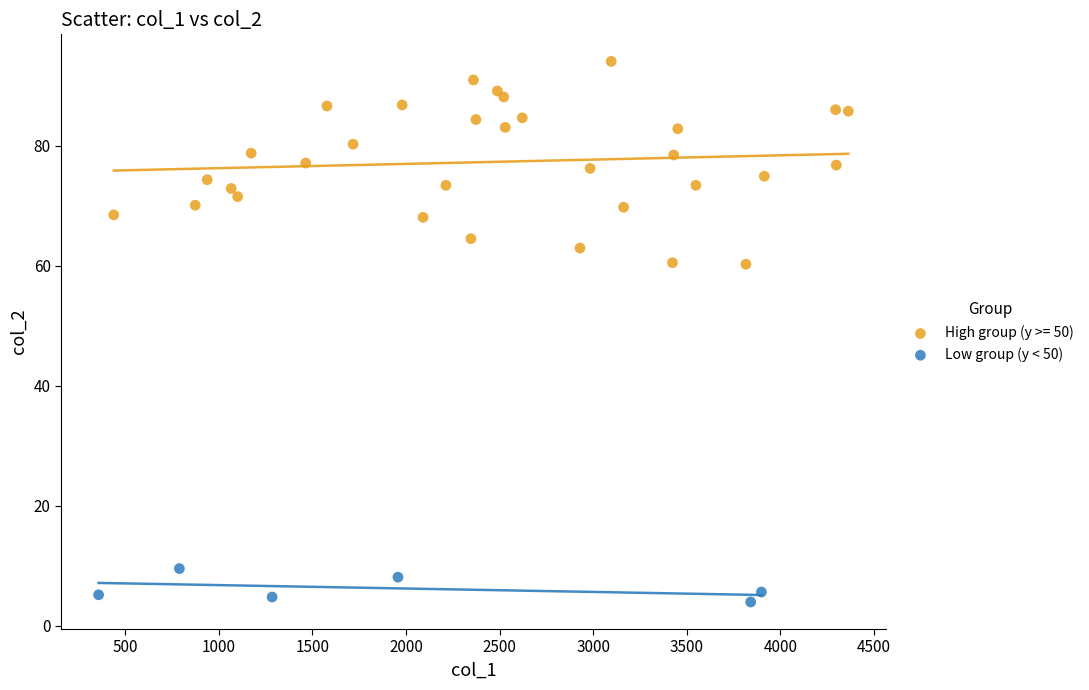

Which series contains the lowest Y value?

Low group (y < 50)